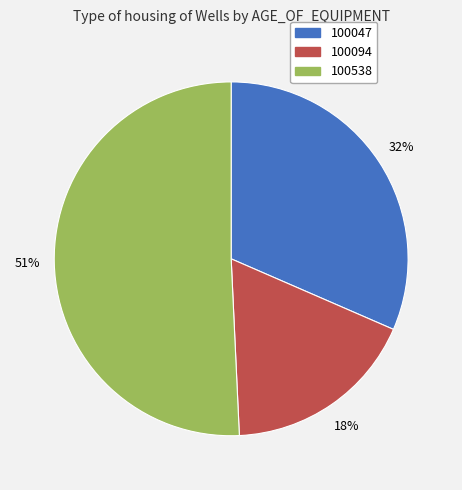

To the nearest percent, what is the difference between the largest and smallest slice percentages?

33%